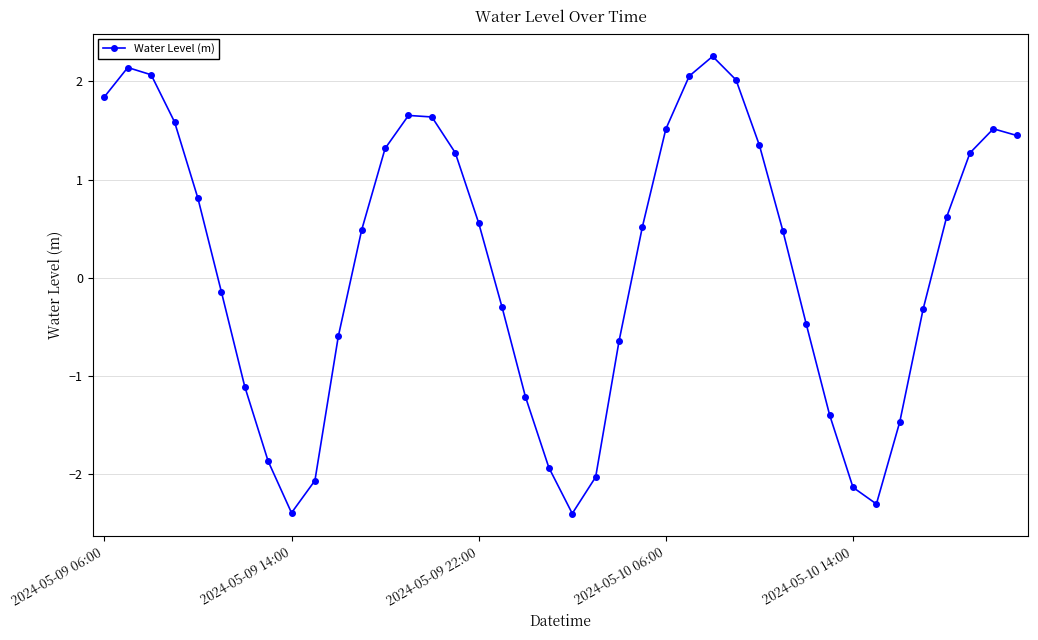

True or false: the data has more than 1 interior local peaks.

True